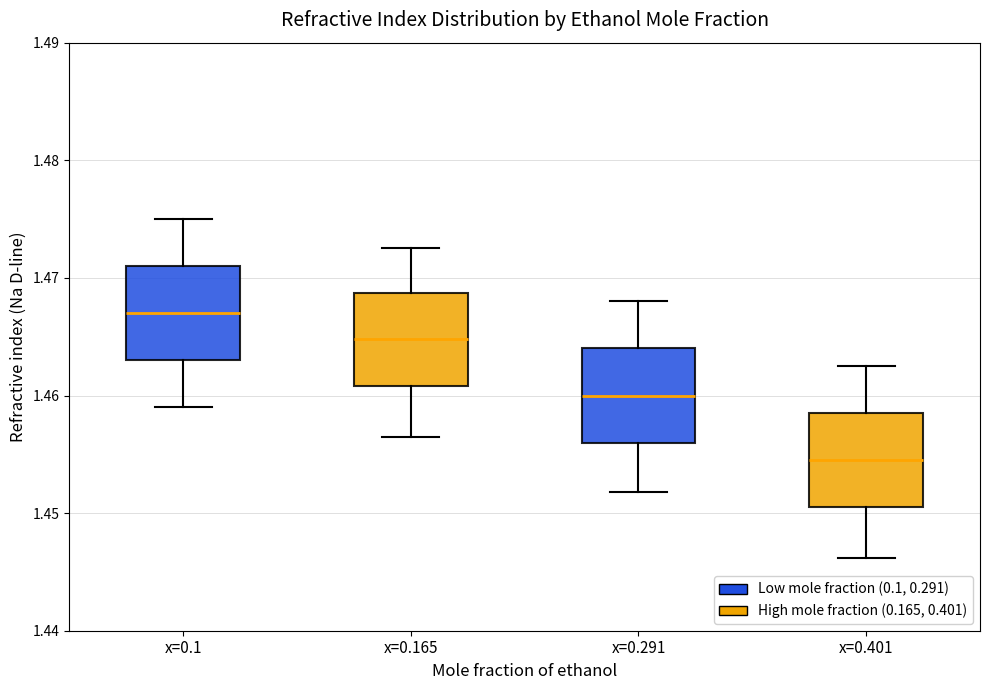

Reading left to right, transcribe this box plot: for each box, give where its median line is, the range the box spans, and where its two whiskers end, as read against the y-axis. The values are not printed on the chart, so give them approximately, as read against the axis.

x=0.1: median 1.467, box 1.463 to 1.471, whiskers 1.459 to 1.475
x=0.165: median 1.465, box 1.461 to 1.469, whiskers 1.457 to 1.473
x=0.291: median 1.460, box 1.456 to 1.464, whiskers 1.452 to 1.468
x=0.401: median 1.455, box 1.451 to 1.459, whiskers 1.446 to 1.463